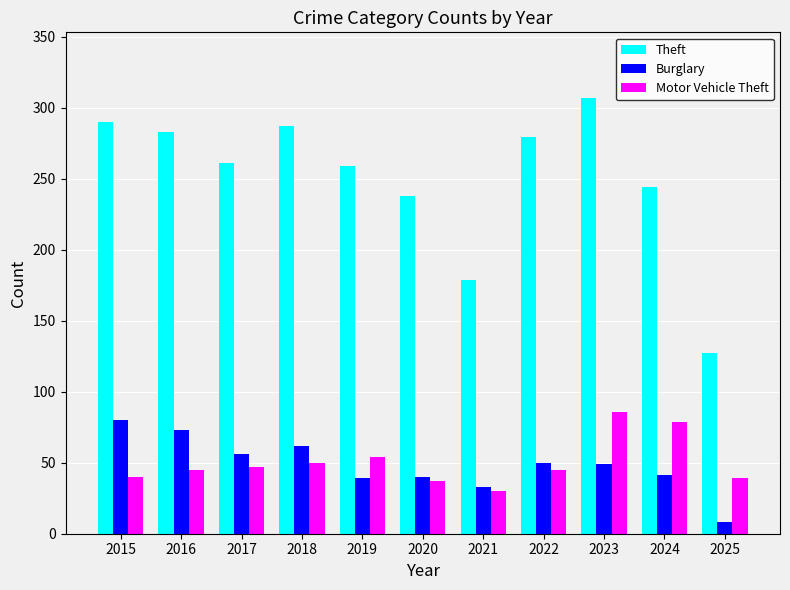

Is it true that Motor Vehicle Theft equals 27 at 2022?

False